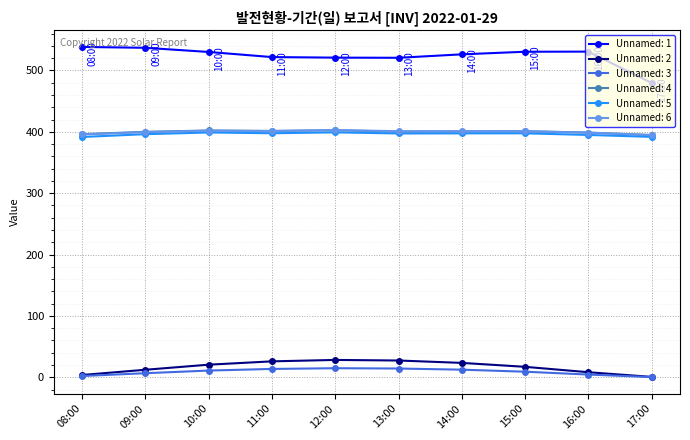

What is the spread (max minus min) of values at 11:00?

508.2